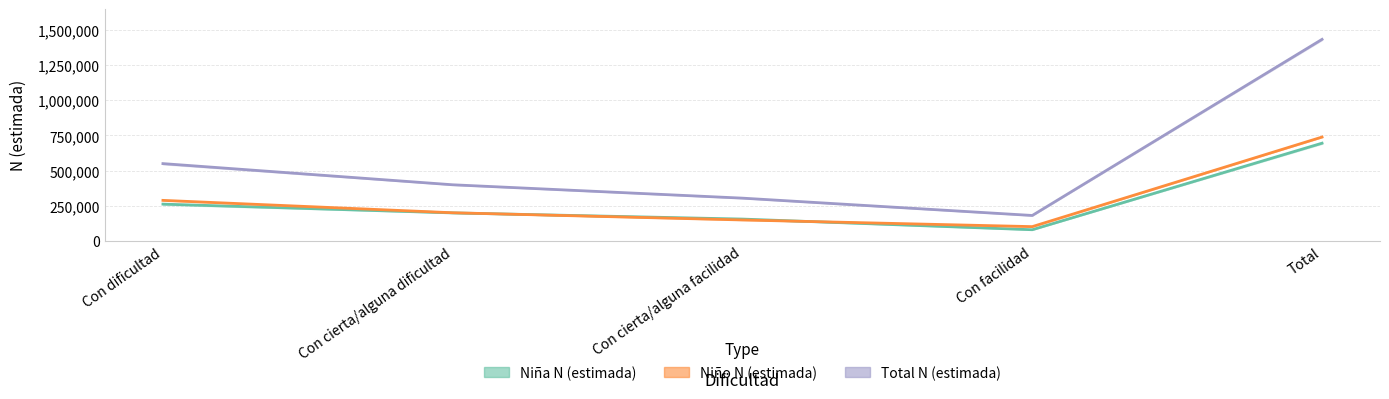

How many data points in Total N (estimada) are above 399083?

2